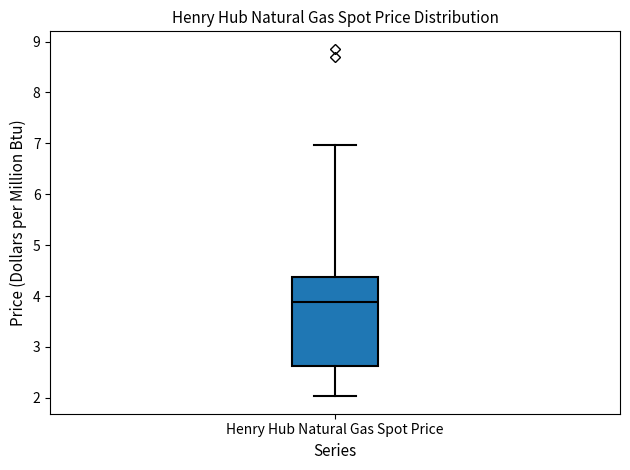

Read this box plot against the y-axis: the position of the median line, the range covered by the box, and the ends of both whiskers. The values are not printed on the chart, so give them approximately, as read against the axis.

median 3.9, box 2.6 to 4.4, whiskers 2.0 to 7.0